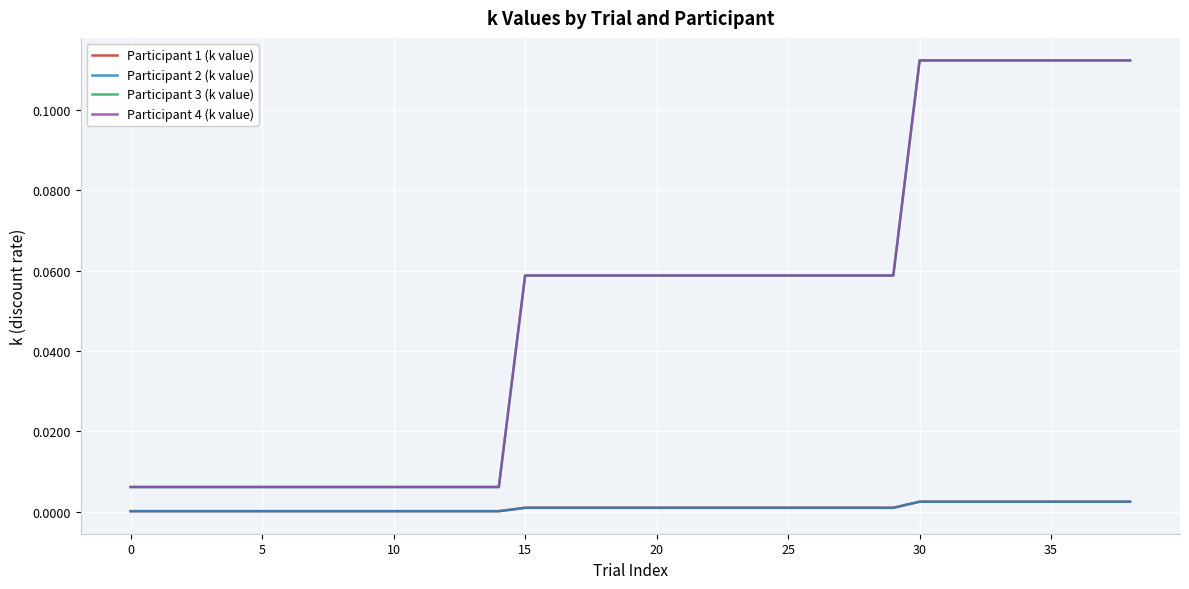

Reading left to right, transcribe all the data shown in this chart.

Participant 1 (k value): 0.0	0.0	0.0	0.0	0.0	0.0	0.0	0.0	0.0	0.0	0.0	0.0	0.0	0.0	0.0	0.0	0.0	0.0	0.0	0.0	0.0	0.0	0.0	0.0	0.0	0.0	0.0	0.0	0.0	0.0	0.0	0.0	0.0	0.0	0.0	0.0	0.0	0.0	0.0
Participant 2 (k value): 0.0	0.0	0.0	0.0	0.0	0.0	0.0	0.0	0.0	0.0	0.0	0.0	0.0	0.0	0.0	0.0	0.0	0.0	0.0	0.0	0.0	0.0	0.0	0.0	0.0	0.0	0.0	0.0	0.0	0.0	0.0	0.0	0.0	0.0	0.0	0.0	0.0	0.0	0.0
Participant 3 (k value): 0.0	0.0	0.0	0.0	0.0	0.0	0.0	0.0	0.0	0.0	0.0	0.0	0.0	0.0	0.0	0.1	0.1	0.1	0.1	0.1	0.1	0.1	0.1	0.1	0.1	0.1	0.1	0.1	0.1	0.1	0.1	0.1	0.1	0.1	0.1	0.1	0.1	0.1	0.1
Participant 4 (k value): 0.0	0.0	0.0	0.0	0.0	0.0	0.0	0.0	0.0	0.0	0.0	0.0	0.0	0.0	0.0	0.1	0.1	0.1	0.1	0.1	0.1	0.1	0.1	0.1	0.1	0.1	0.1	0.1	0.1	0.1	0.1	0.1	0.1	0.1	0.1	0.1	0.1	0.1	0.1